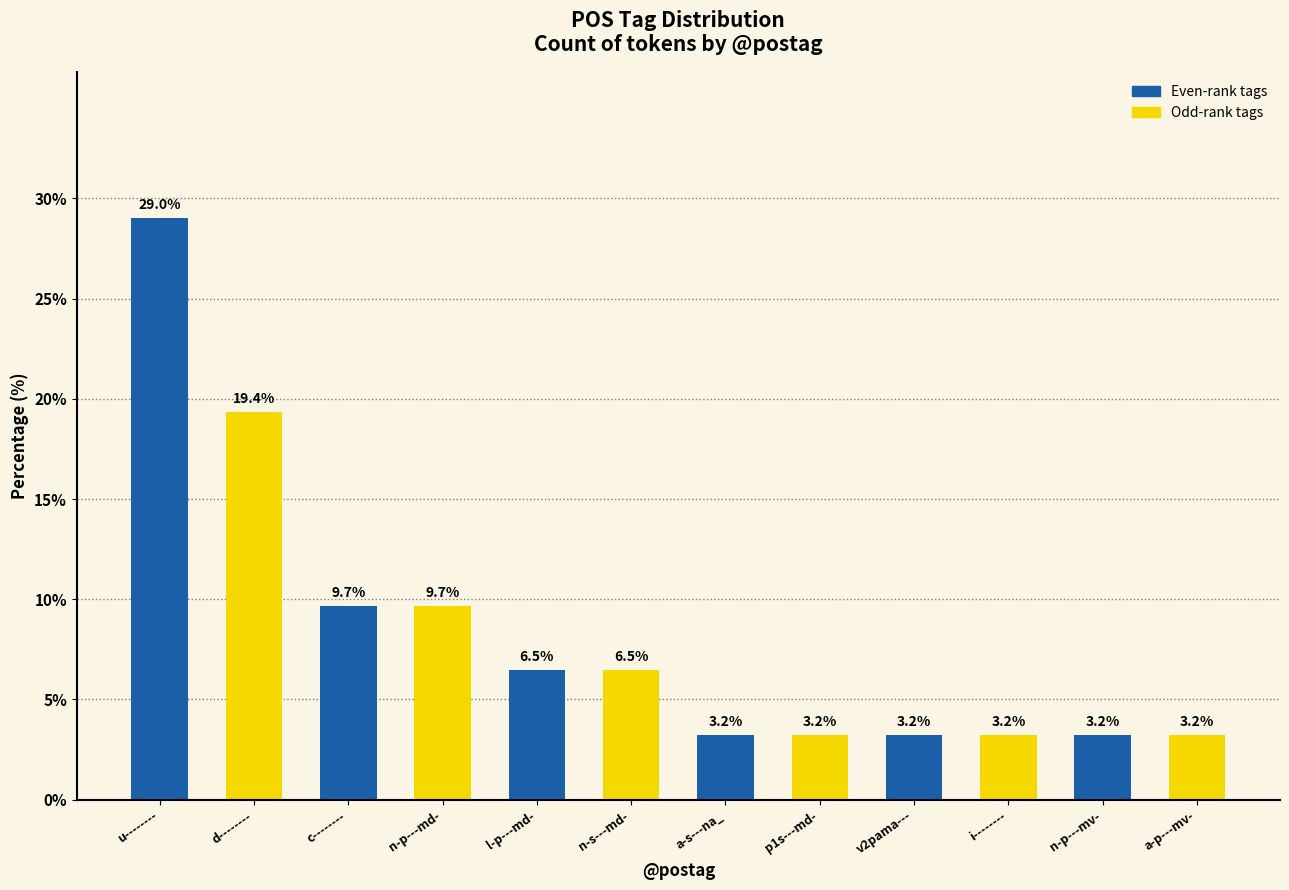

What is the sum of all values?

100.0